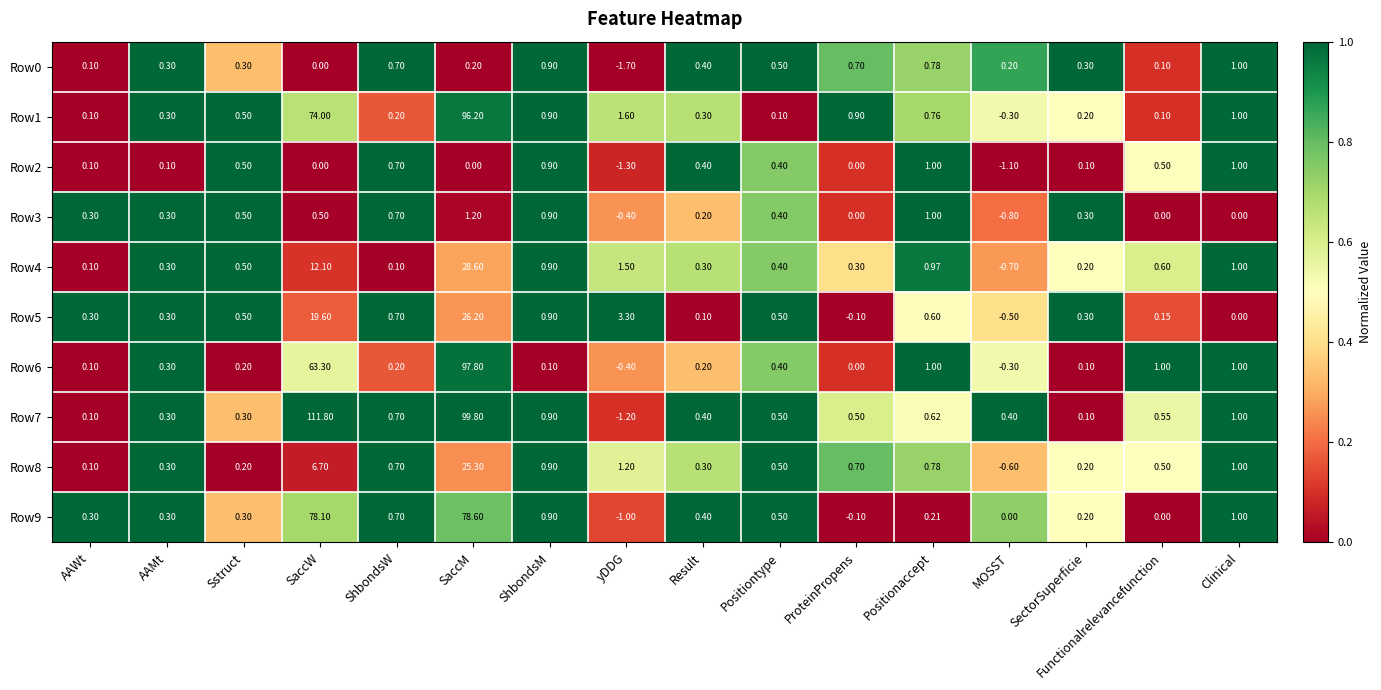

At which label is Row8 closest to 12?

SaccW